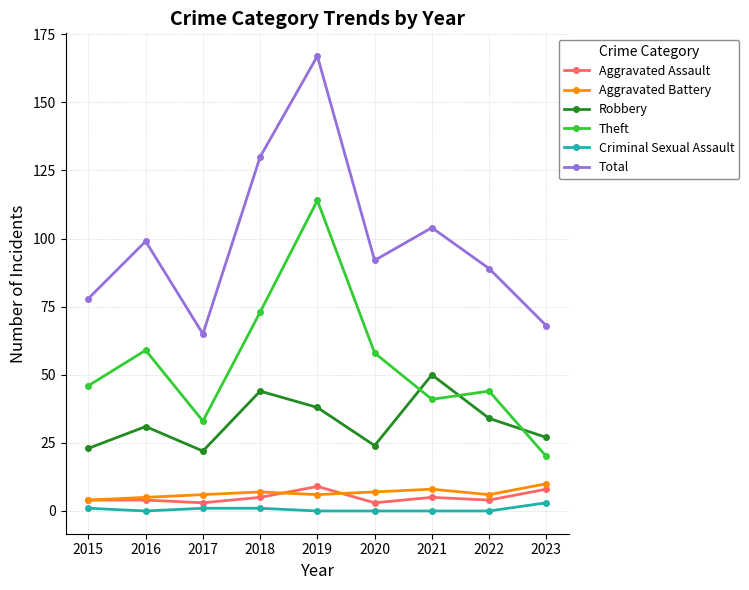

At which label does Robbery reach its peak?

2021